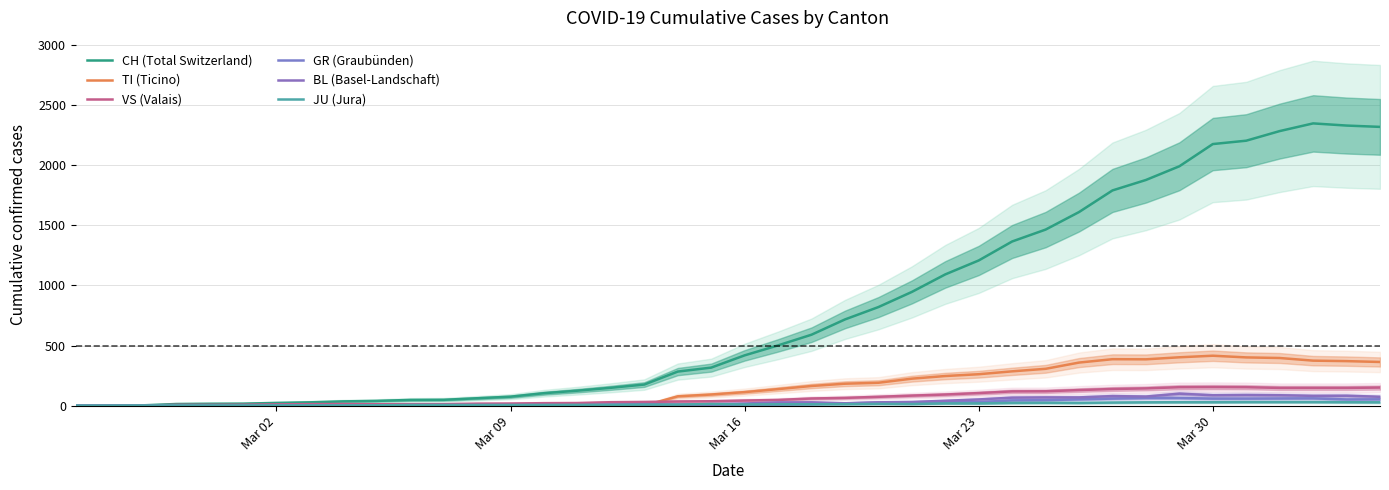

True or false: BL (Basel-Landschaft) and VS (Valais) cross at least once.

False